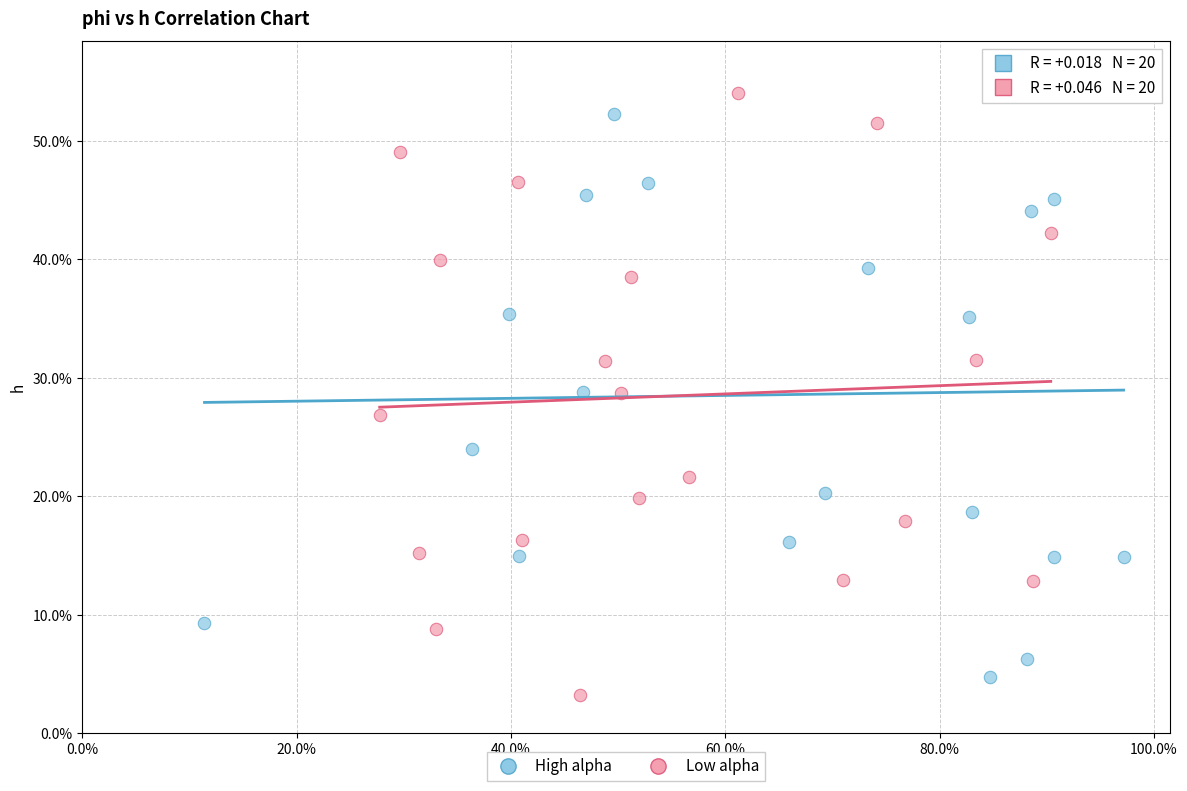

What are all the series names shown in the legend?

High alpha, Low alpha